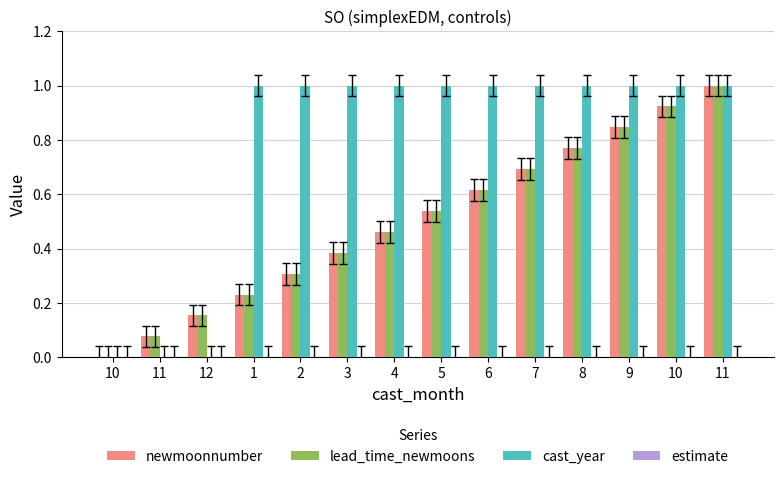

Is the value of lead_time_newmoons at 11 greater than the value of cast_year at 10?

Yes